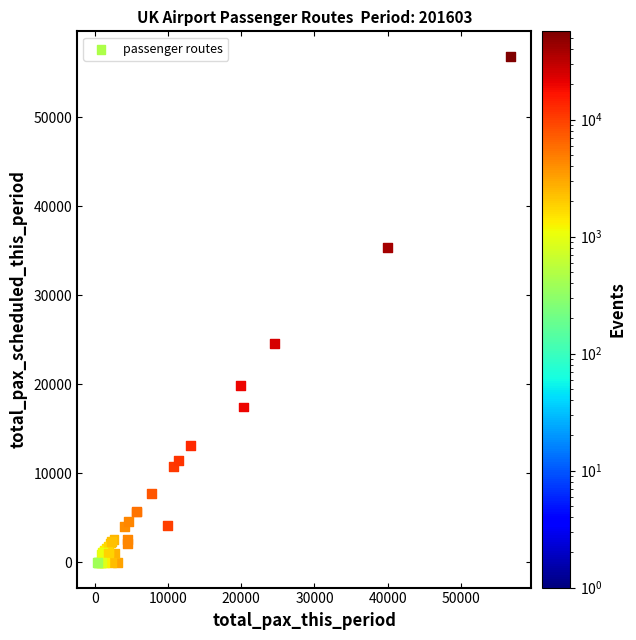

What Y value in the scatter plot is closest to 28413?

24553